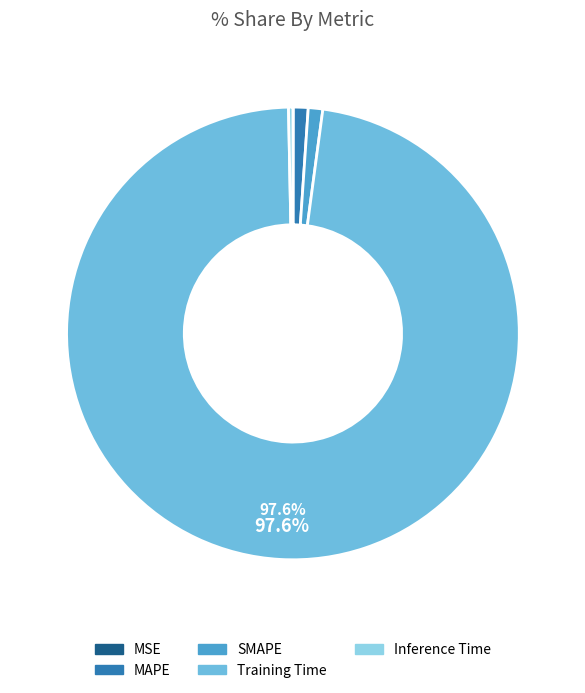

Between Training Time and MAPE, which is larger?

Training Time